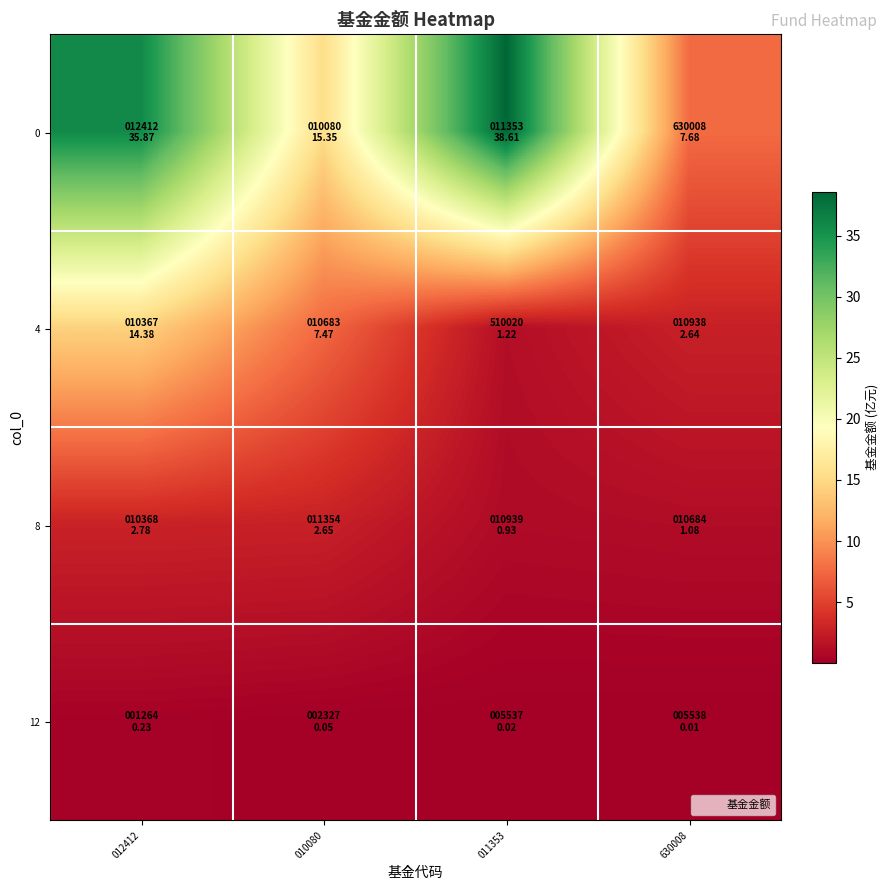

Reading left to right, extract all data points from this chart.

0: 012412=35.9	010080=15.3	011353=38.6	630008=7.7
4: 012412=14.4	010080=7.5	011353=1.2	630008=2.6
8: 012412=2.8	010080=2.6	011353=0.9	630008=1.1
12: 012412=0.2	010080=0.1	011353=0.0	630008=0.0